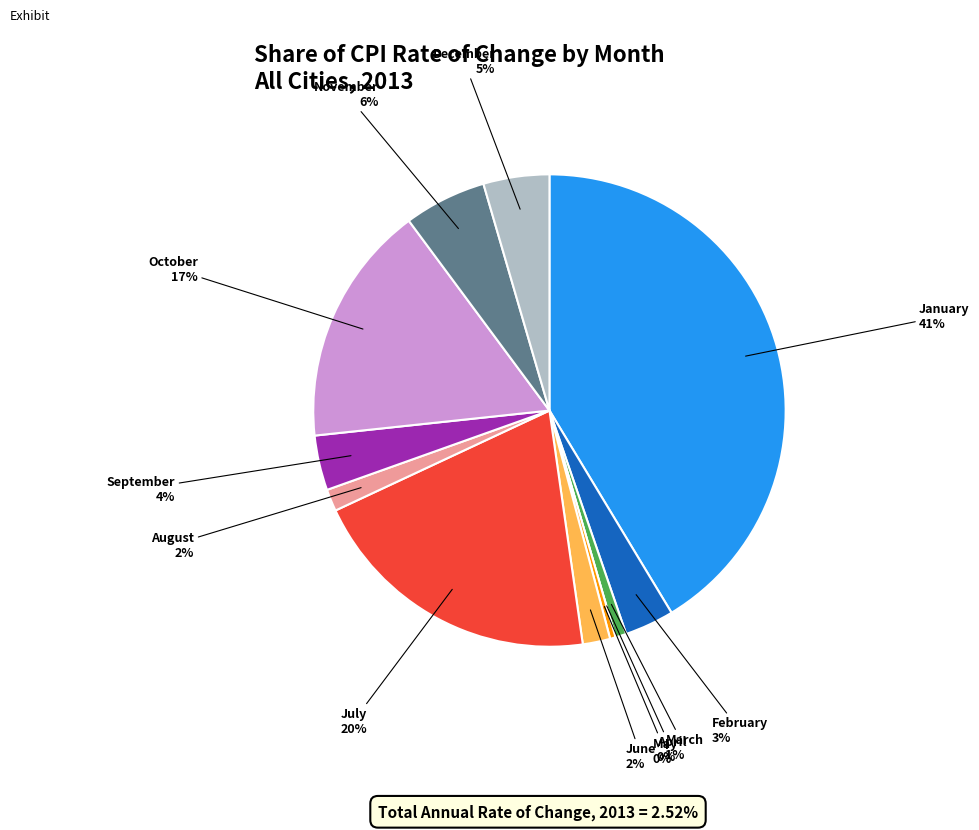

Which slice is the largest?

January